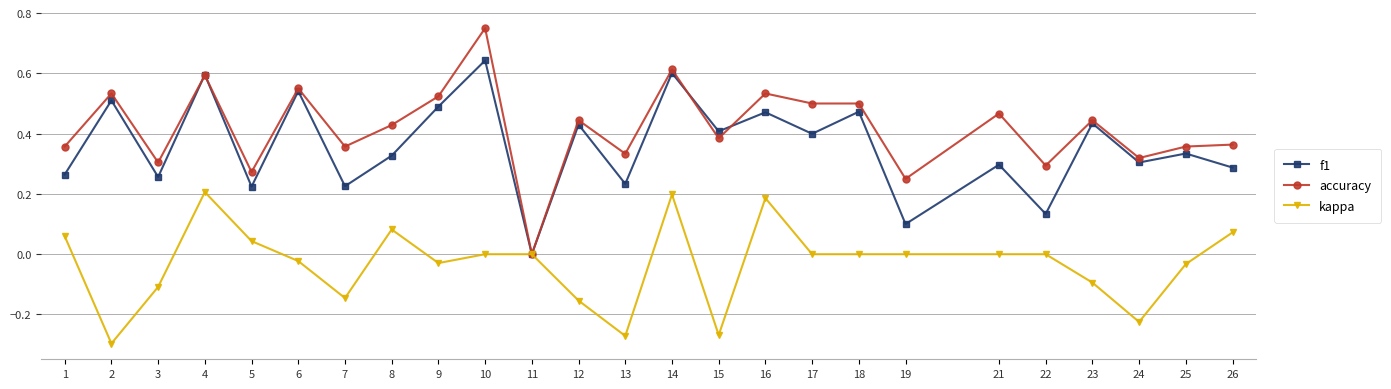

How many values in the accuracy series exceed 0?

24